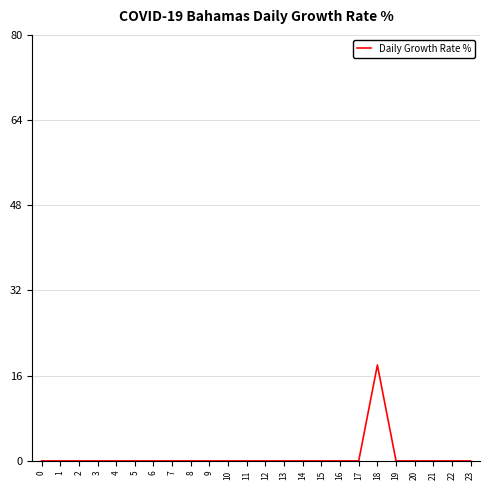

The chart shows a value of -8 at 6. True or false?

False